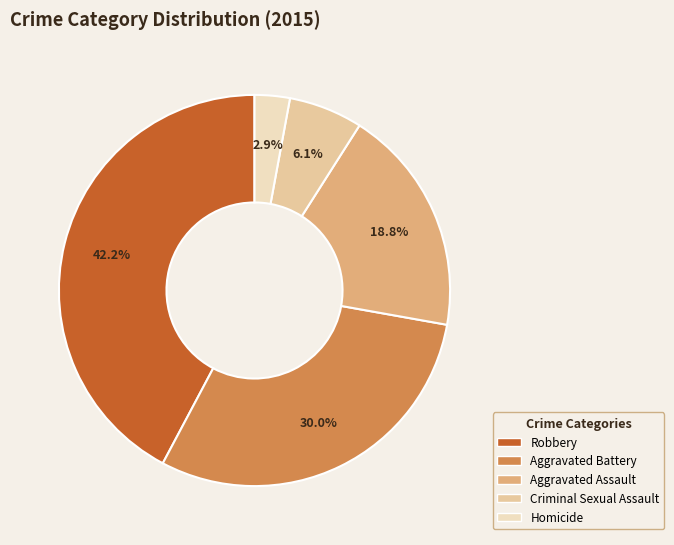

Does any single category account for the majority?

No